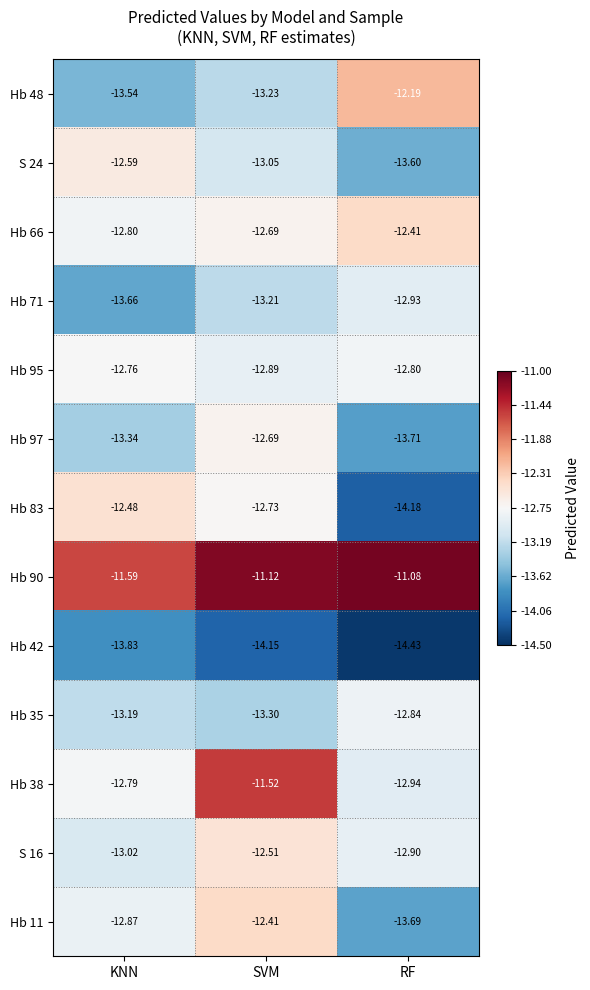

Count the number of categories in the chart.

3